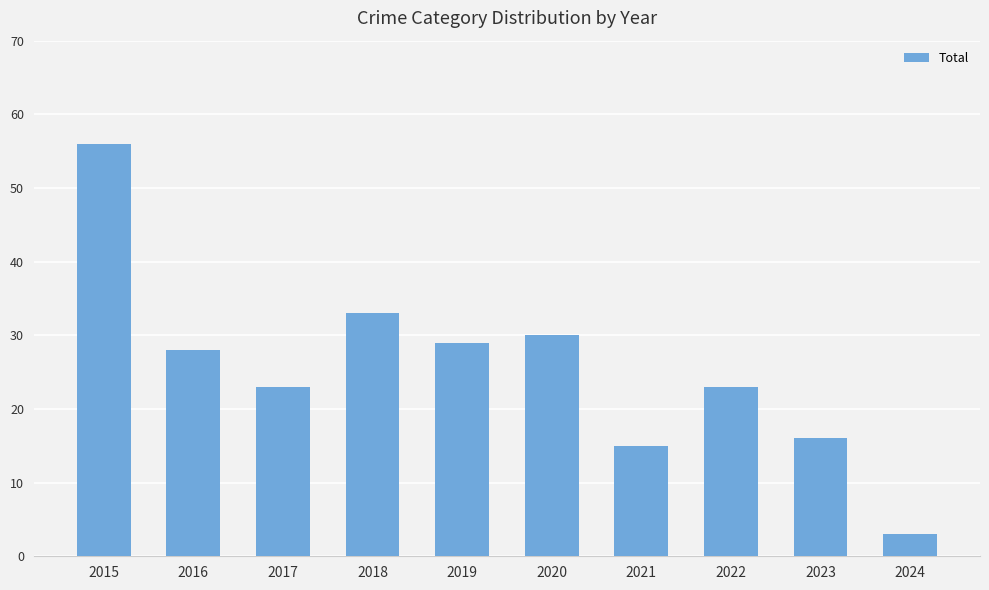

What is the difference between the second highest and second lowest values?

18